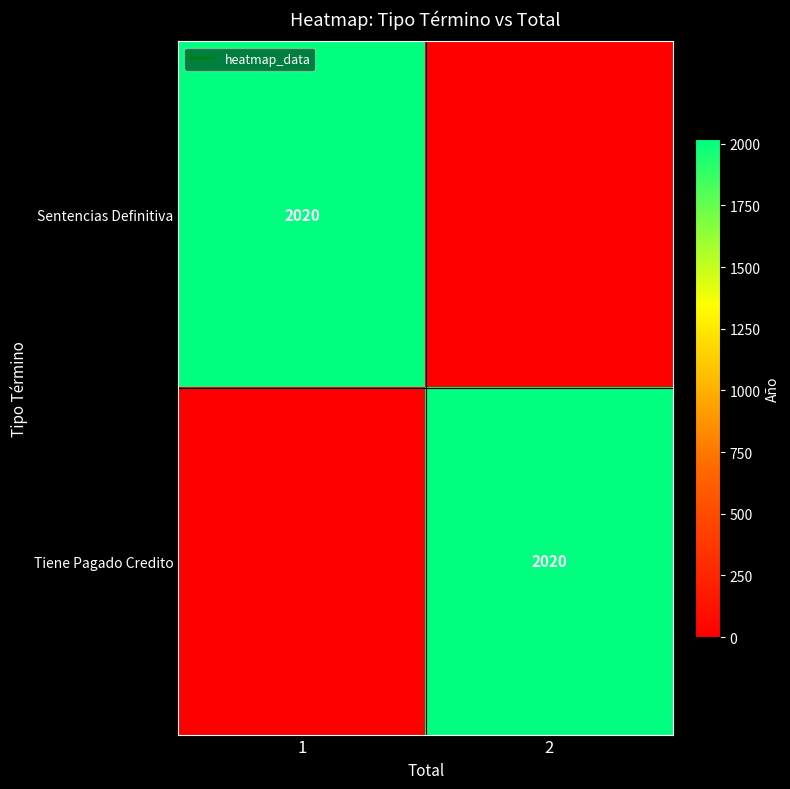

What is the sum of all Tiene Pagado Credito values?

2020